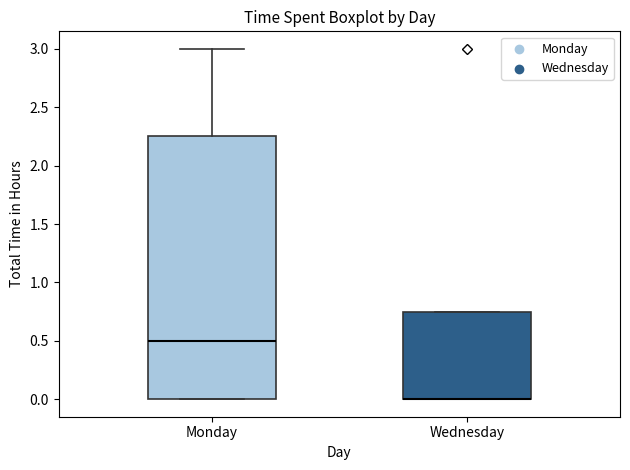

Where is the lower edge of the box for Wednesday on the y-axis? The values are not printed on the chart, so give them approximately, as read against the axis.

0.00